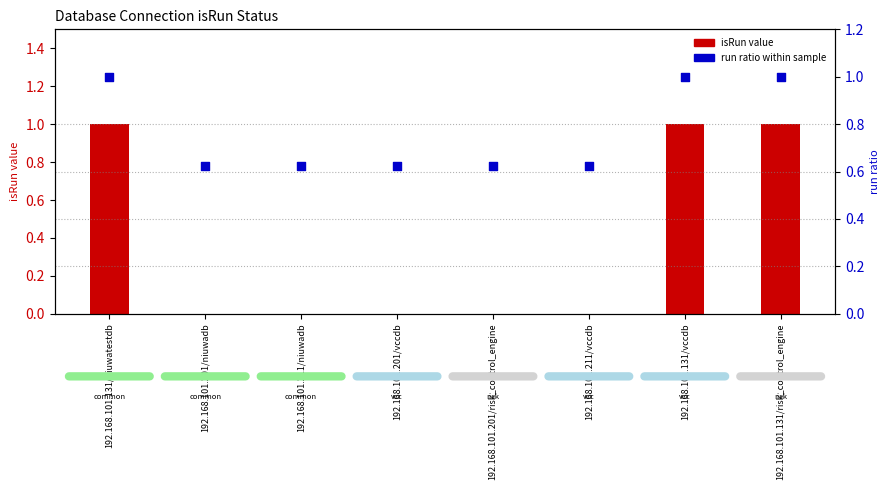

Which series contains the lowest Y value?

isRun (running status)